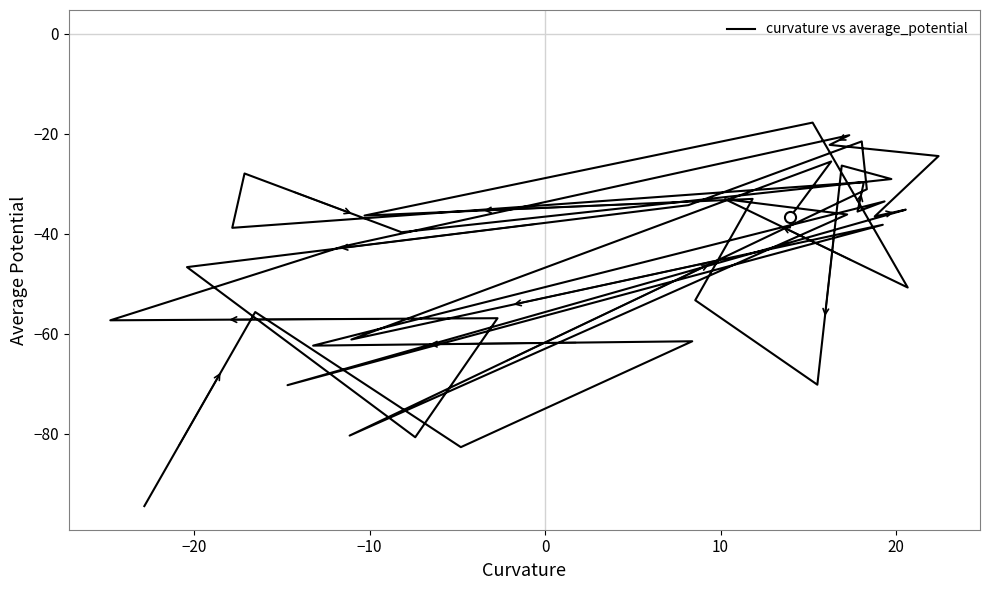

At which category does the data reach its first local peak?

−20